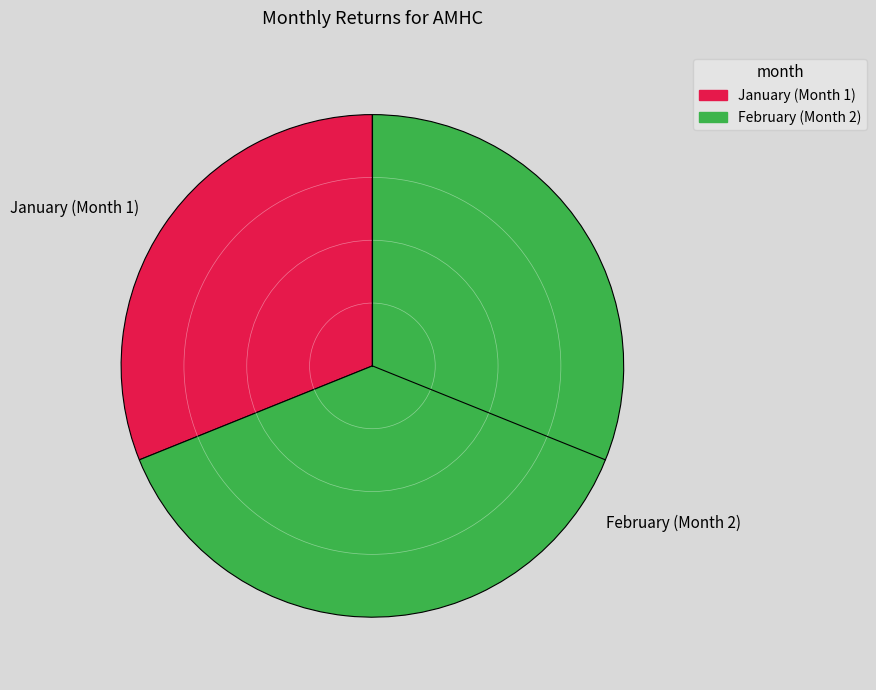

Which has a higher value, February (Month 2) or January (Month 1)?

February (Month 2)